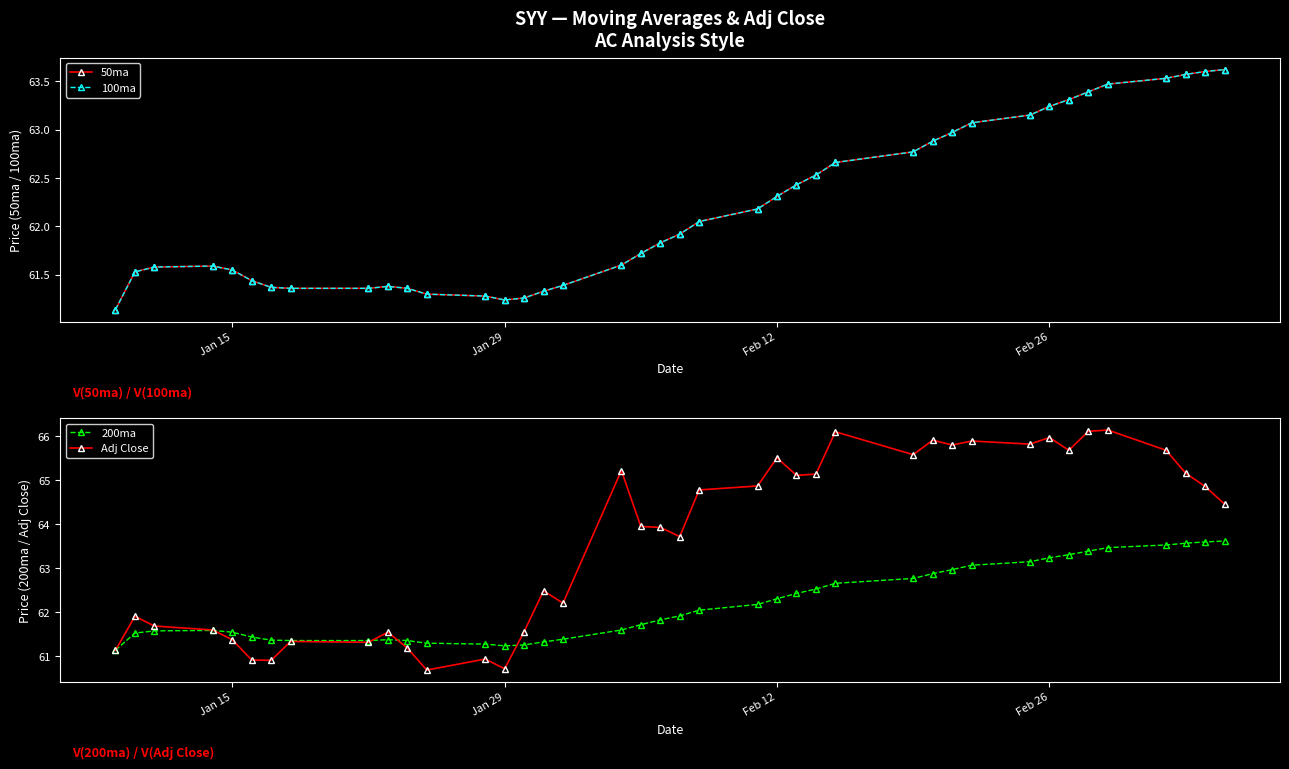

What is the maximum value for 200ma?

63.6